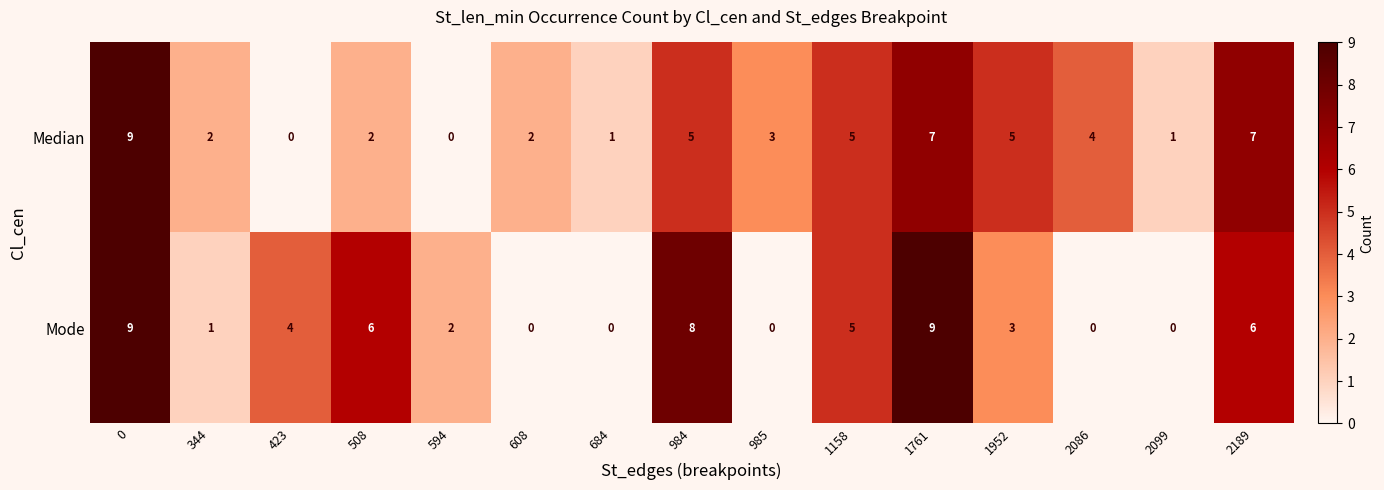

True or false: Median has a value of 5 at 1952.

True